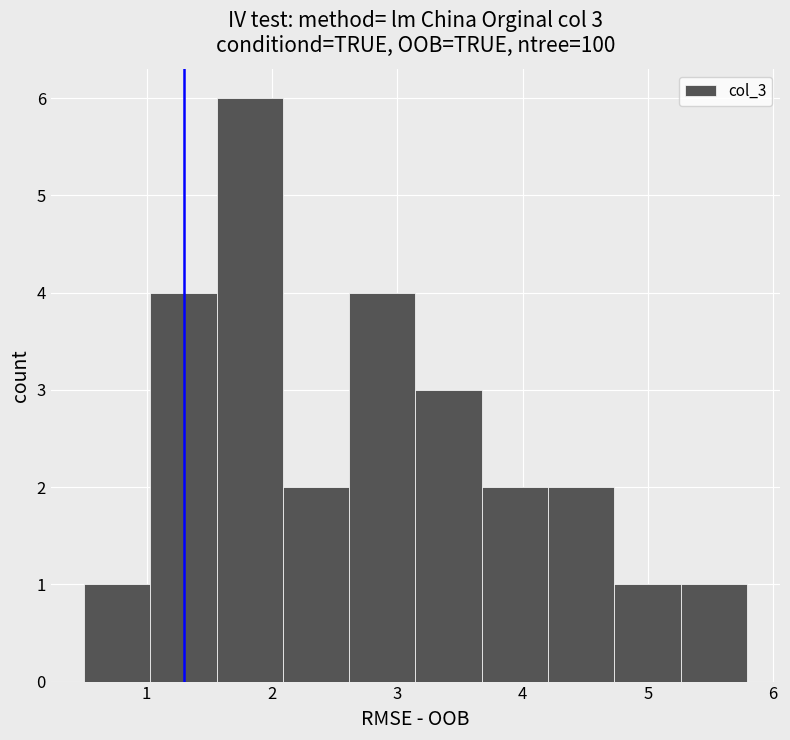

Over which range of the x-axis is the bar tallest?

1.6 to 2.1